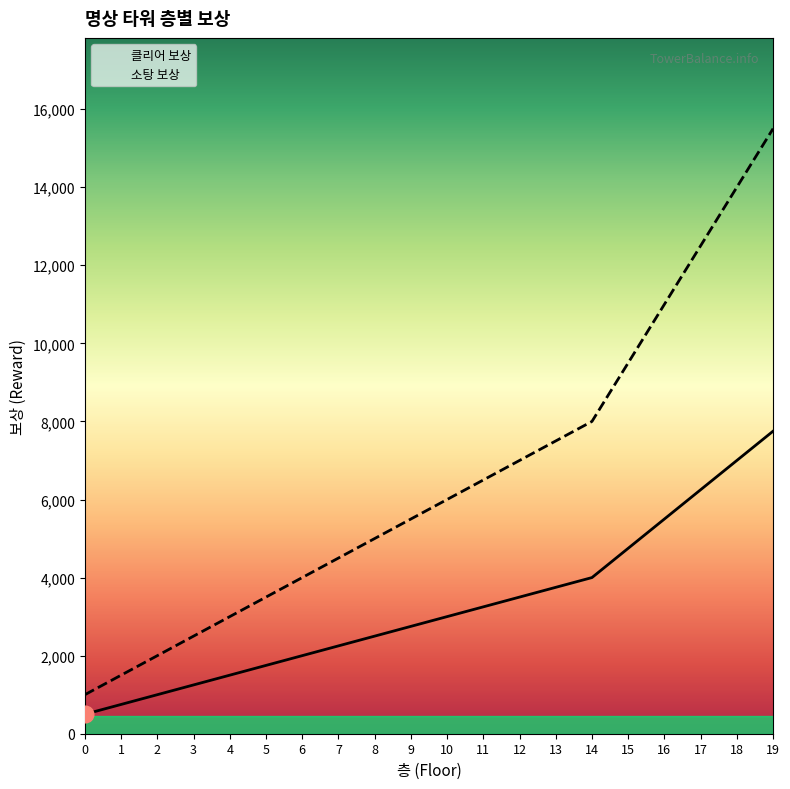

True or false: 클리어 보상 has more than 0 interior local peaks.

False